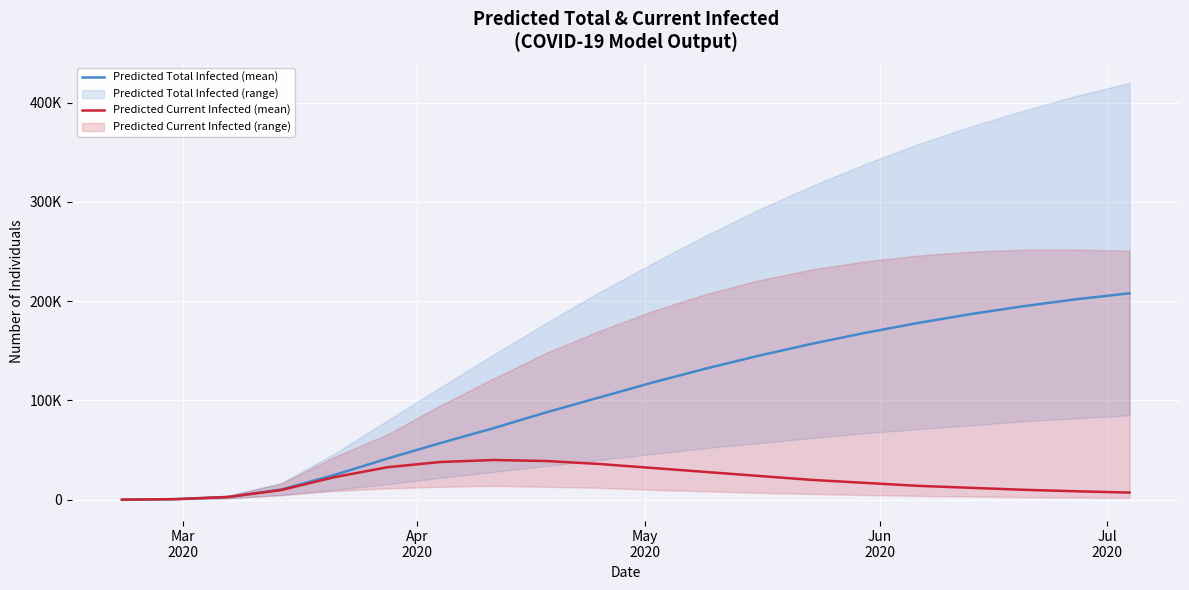

List the series in order of their overall mean, highest first.

Predicted Total Infected (mean), Predicted Current Infected (mean)